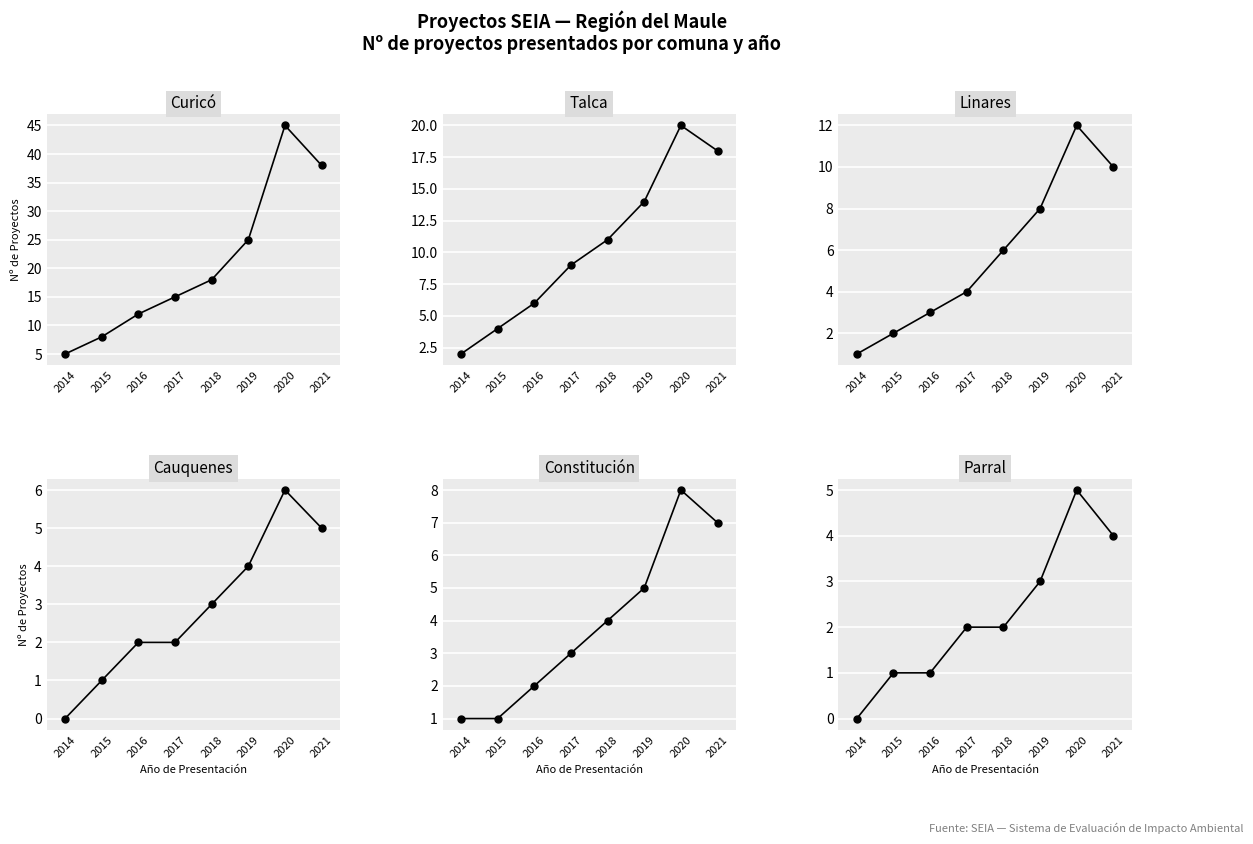

Reading left to right, list all the values displayed in this chart.

Curicó: 5	8	12	15	18	25	45	38
Talca: 2	4	6	9	11	14	20	18
Linares: 1	2	3	4	6	8	12	10
Cauquenes: 0	1	2	2	3	4	6	5
Constitución: 1	1	2	3	4	5	8	7
Parral: 0	1	1	2	2	3	5	4